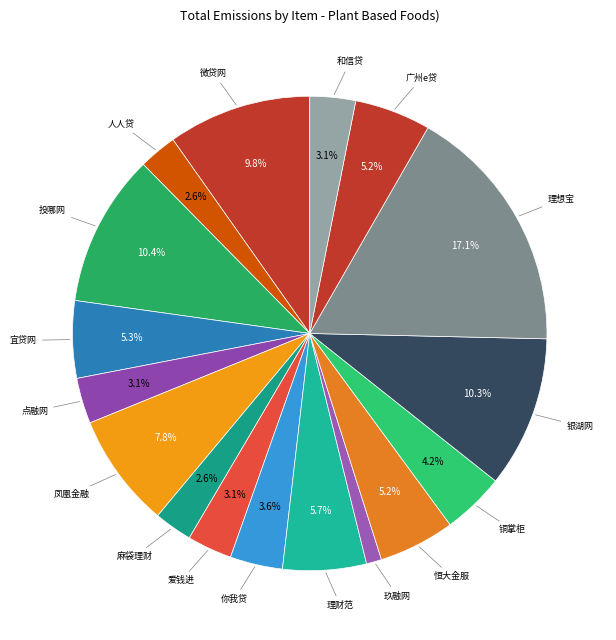

To the nearest percent, what is the average slice percentage?

6%